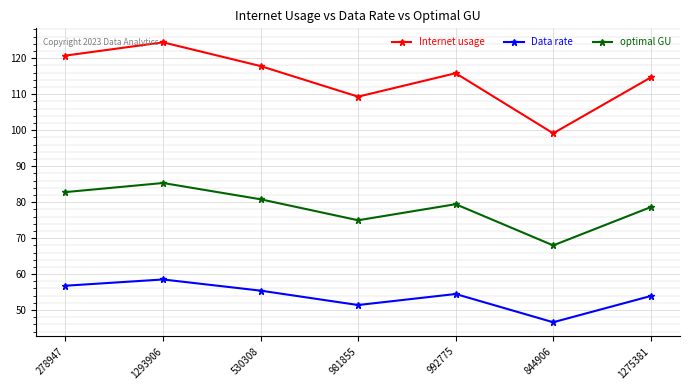

How many values in the optimal GU series exceed 79?

4